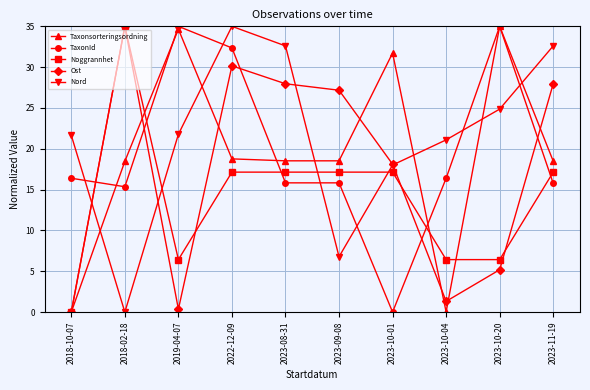

Is it true that Nord equals 32.4 at 2018-10-07?

False